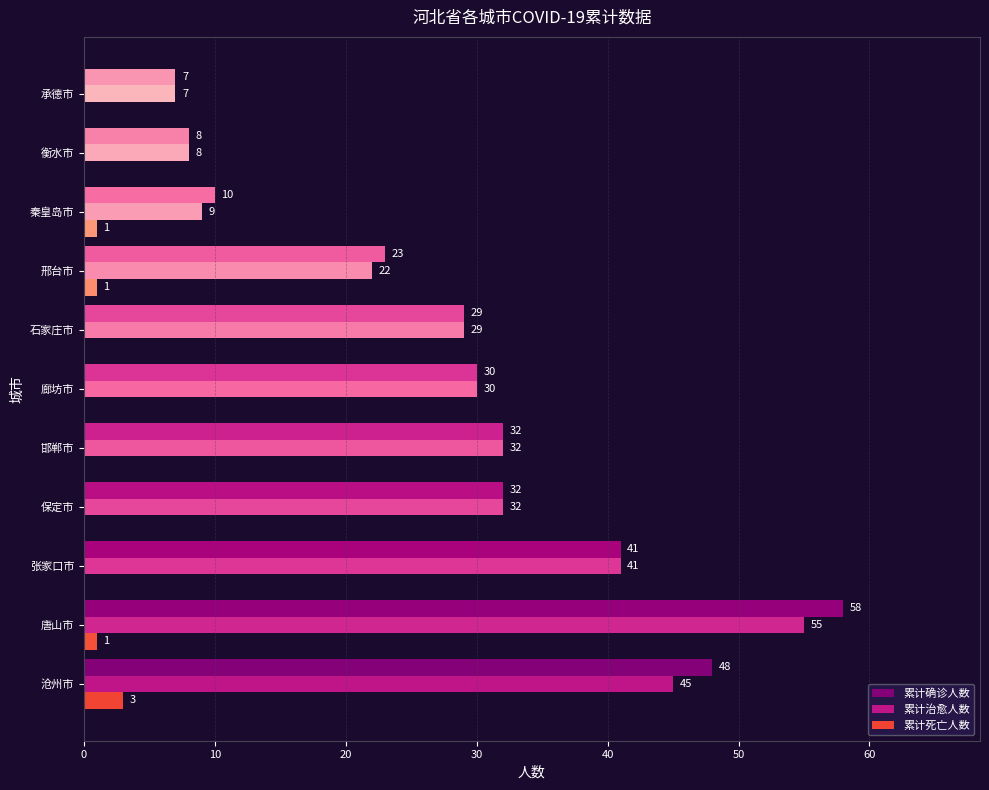

Rank the series by their maximum value, from highest to lowest.

累计确诊人数, 累计治愈人数, 累计死亡人数